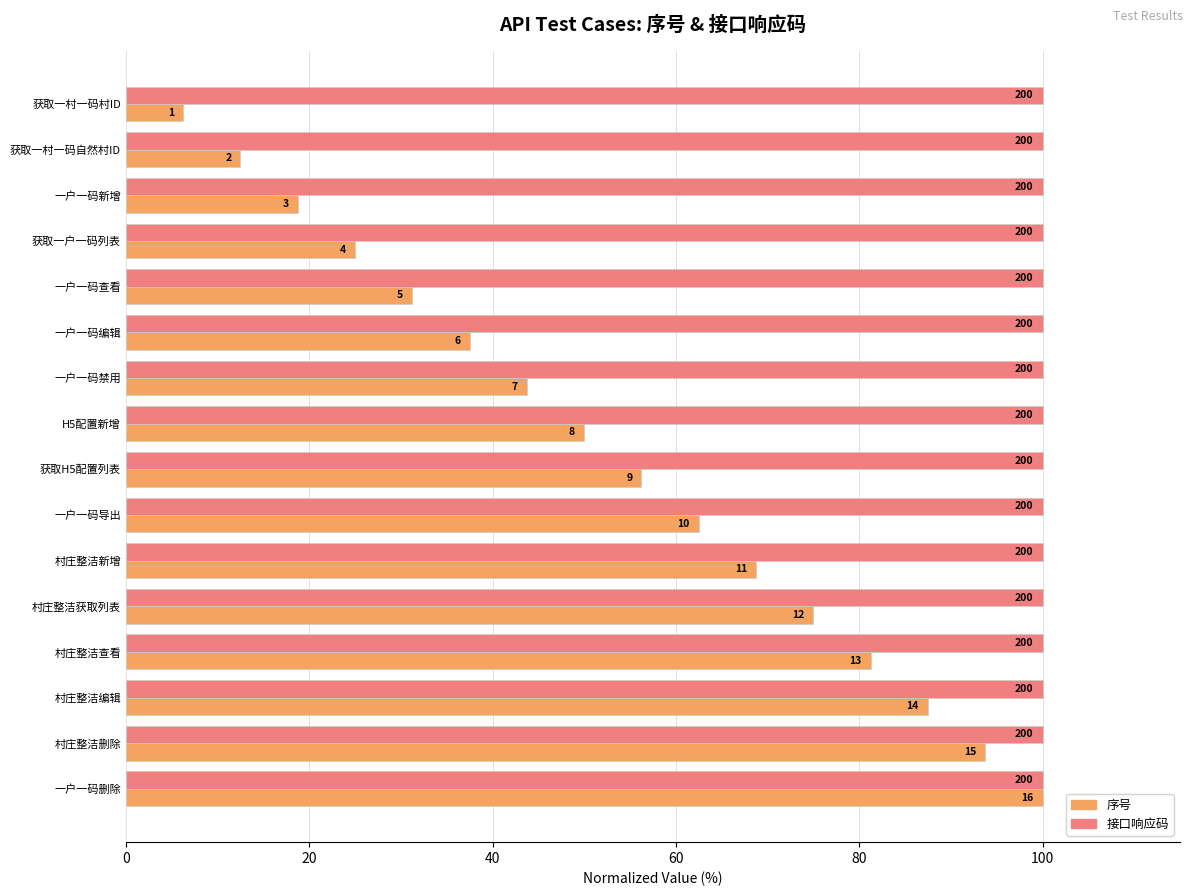

What is the value of the 序号 (normalized) bar at the 9th from the left?

56.2